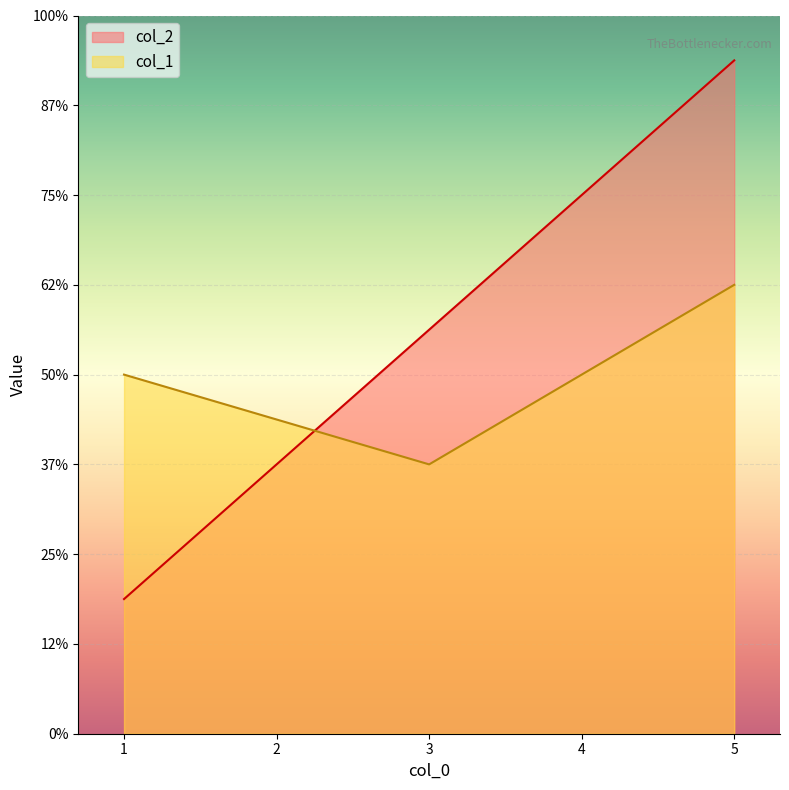

What are all the series names shown in the legend?

col_2, col_1